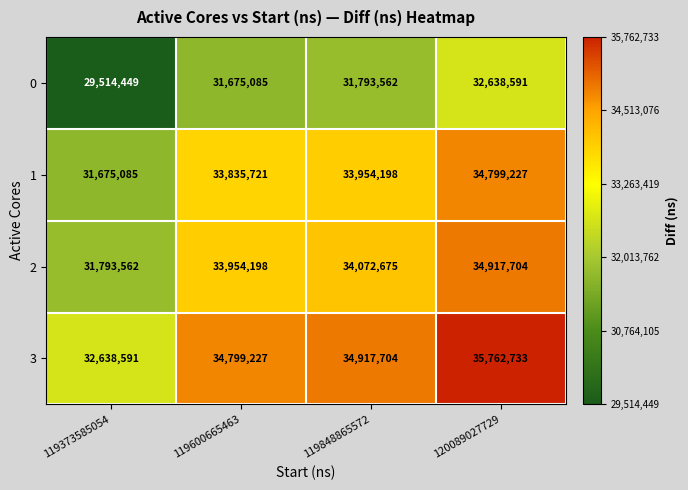

Count the number of categories in the chart.

4